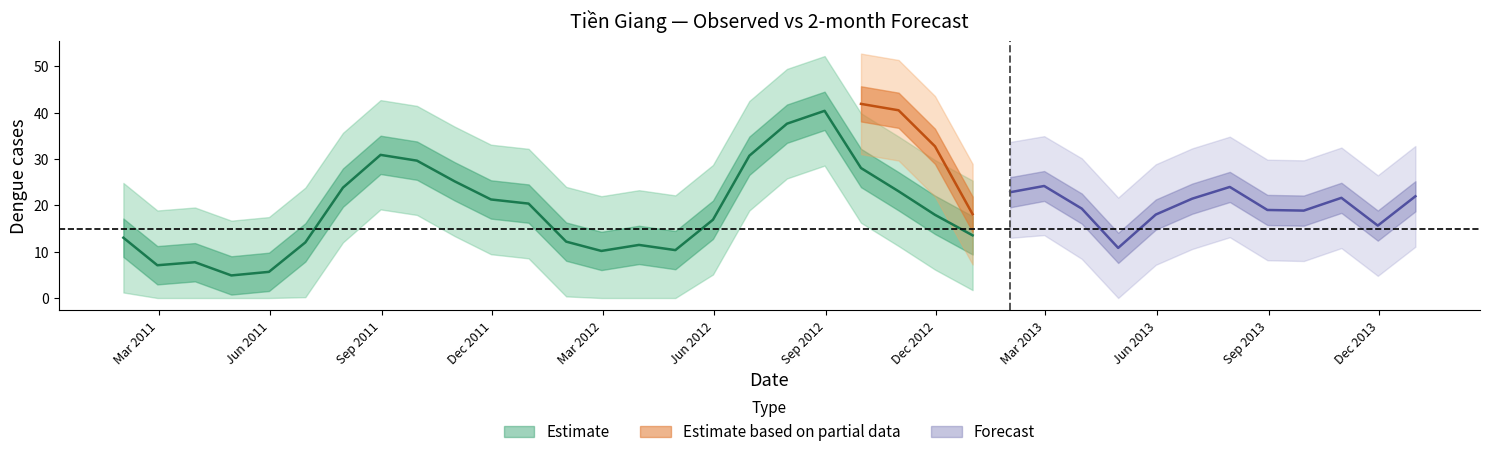

The Observed series shows 19.4 at 2011-09-30. True or false?

False